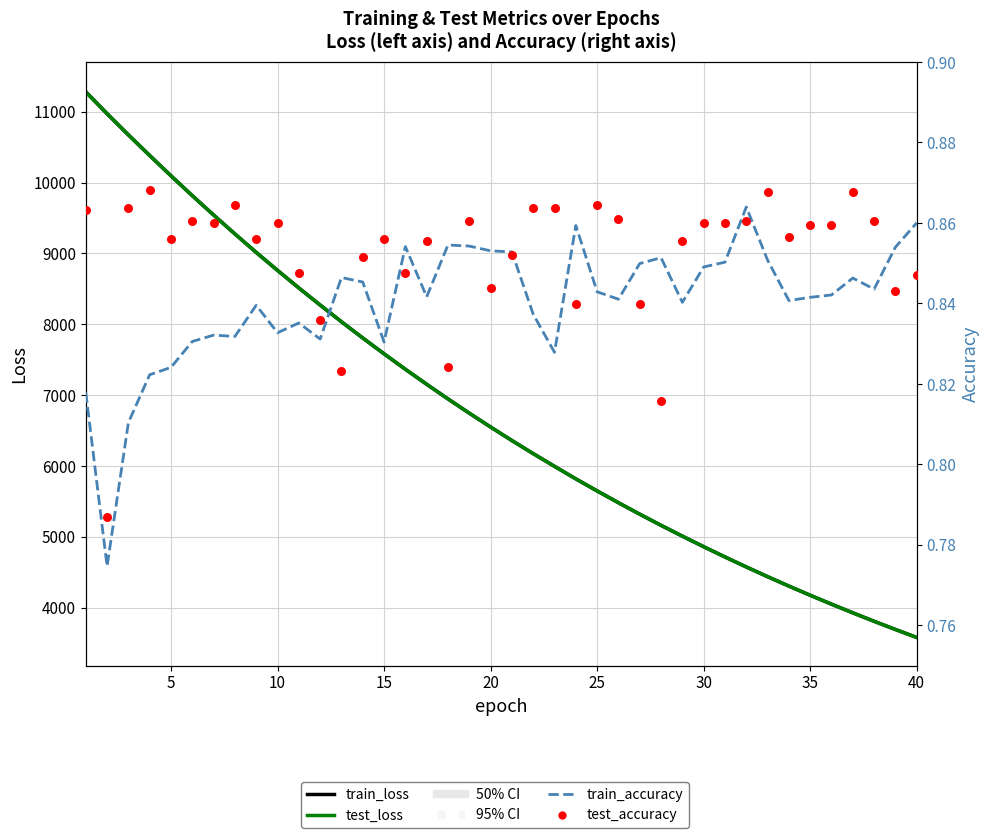

What is the total value across all series at 10?

21345.5